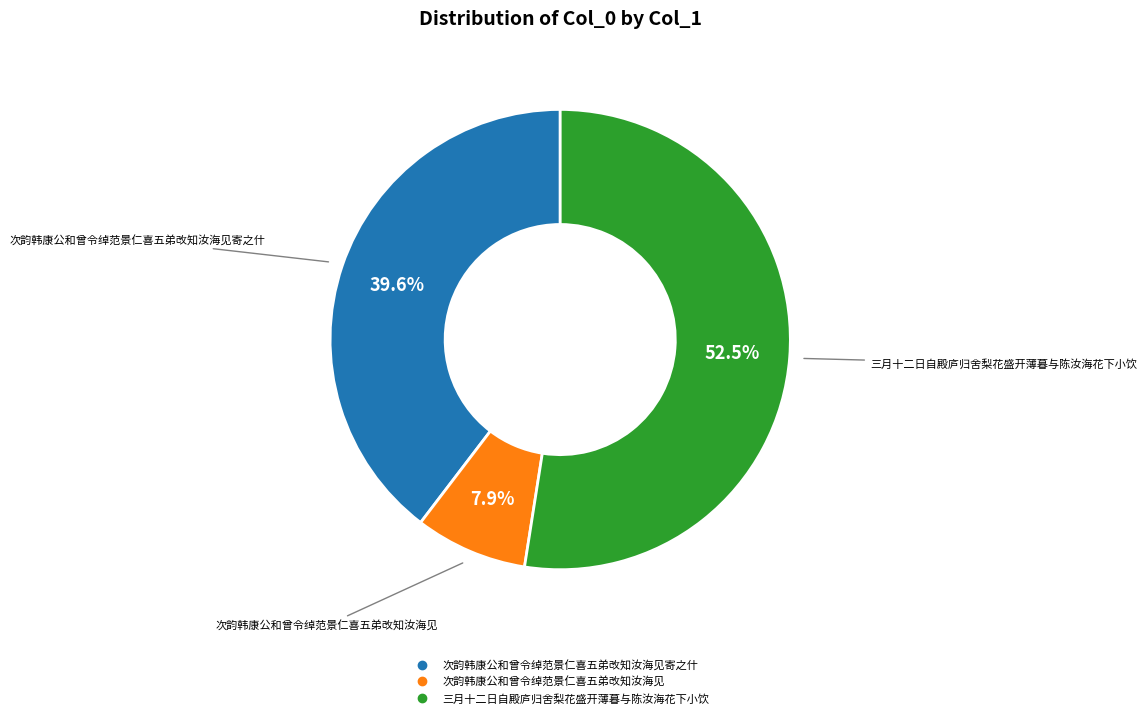

How many segments does this pie chart have?

3